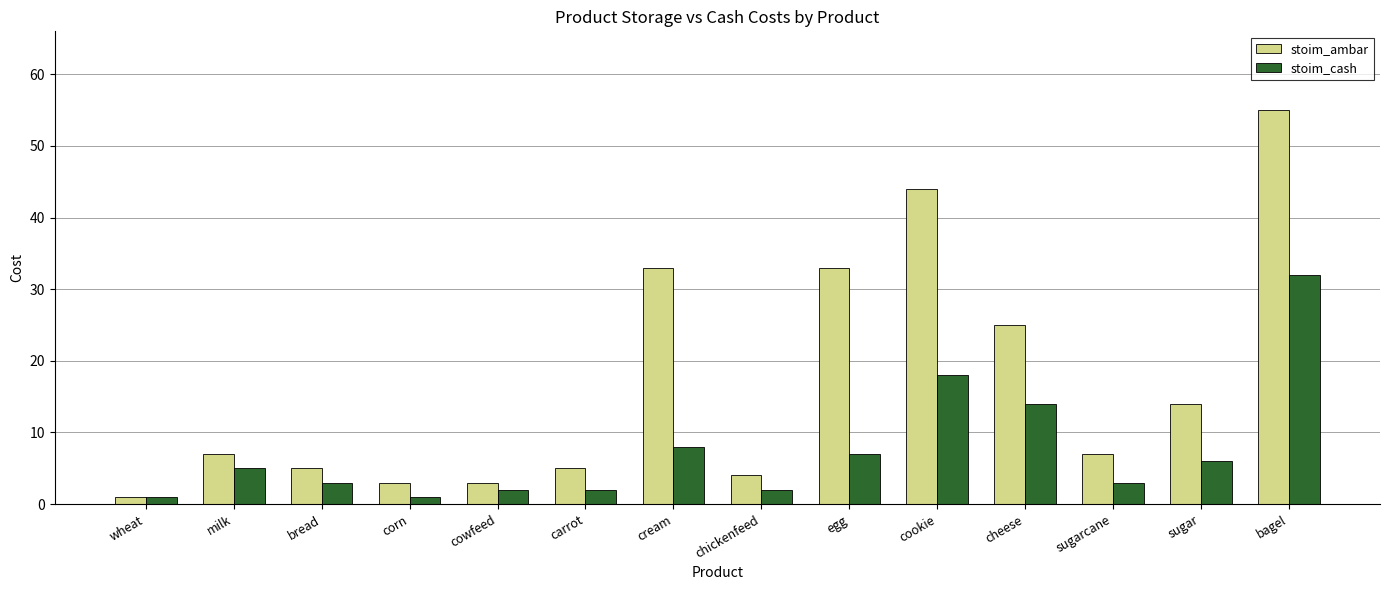

Are the bars grouped side by side (vs. stacked)?

Yes